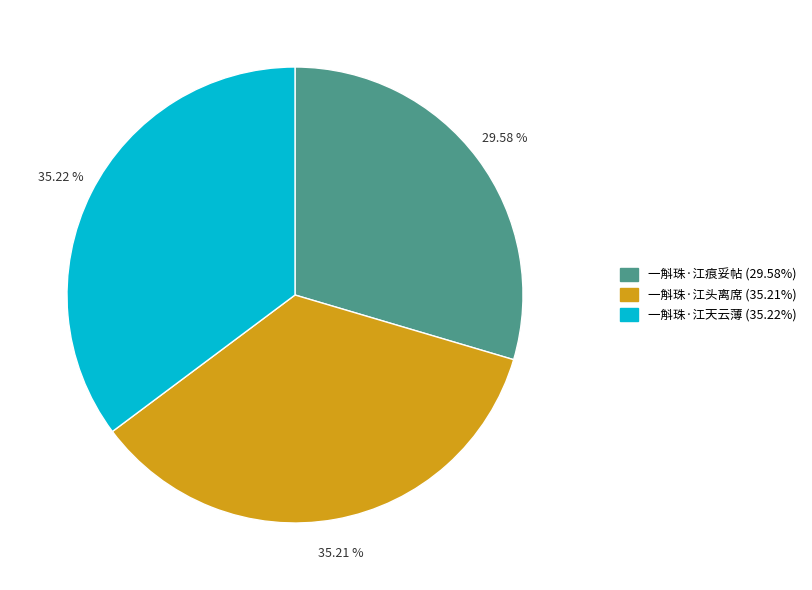

Count the number of slices in the pie.

3